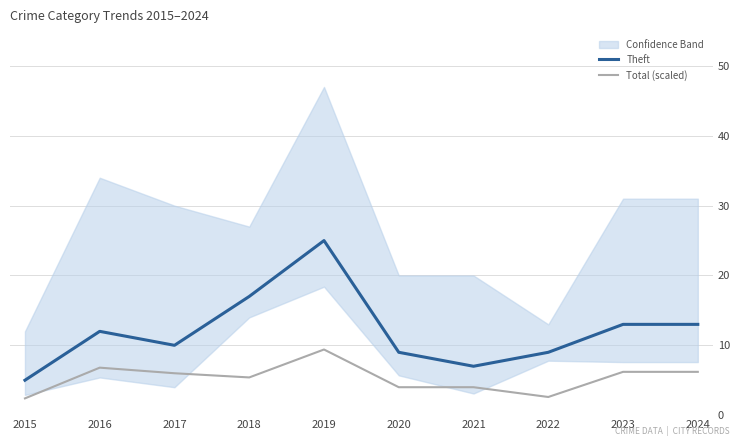

True or false: Theft has more than 2 interior local peaks.

False